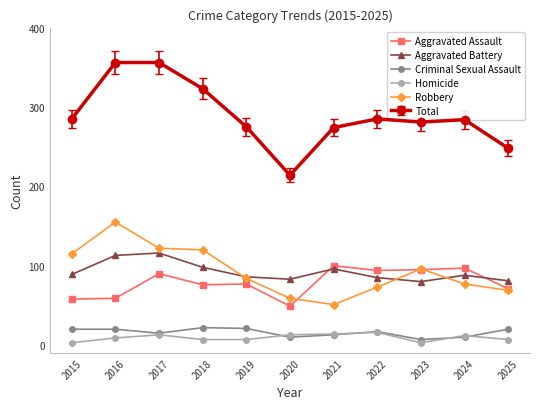

True or false: Homicide has more than 0 points higher than both neighbors.

True